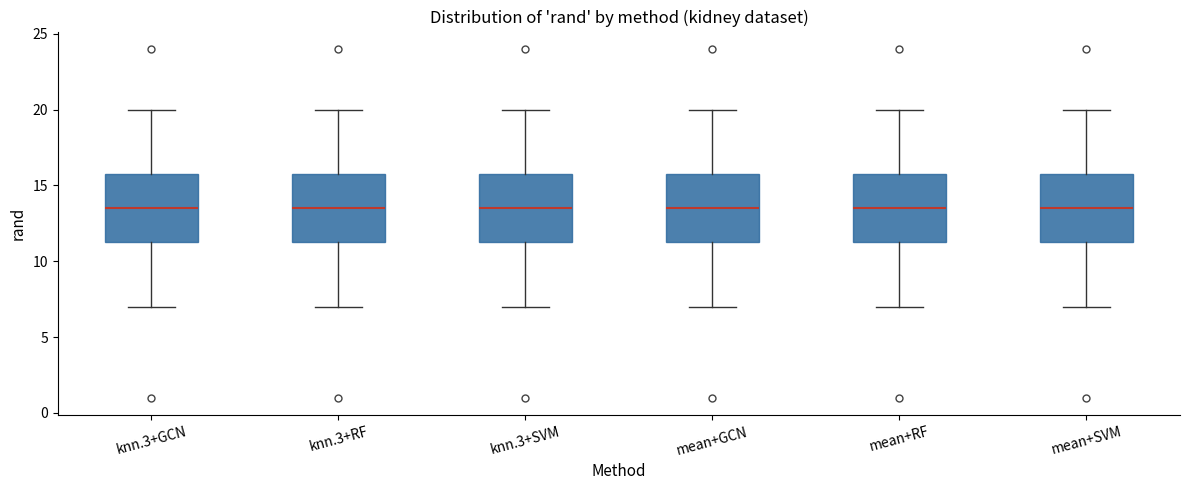

Reading left to right, read every box against the y-axis: the position of its median line, the range the box covers, and the ends of its whiskers. The values are not printed on the chart, so give them approximately, as read against the axis.

knn.3+GCN: median 13.5, box 11.5 to 16.0, whiskers 7.0 to 20.0
knn.3+RF: median 13.5, box 11.5 to 16.0, whiskers 7.0 to 20.0
knn.3+SVM: median 13.5, box 11.5 to 16.0, whiskers 7.0 to 20.0
mean+GCN: median 13.5, box 11.5 to 16.0, whiskers 7.0 to 20.0
mean+RF: median 13.5, box 11.5 to 16.0, whiskers 7.0 to 20.0
mean+SVM: median 13.5, box 11.5 to 16.0, whiskers 7.0 to 20.0